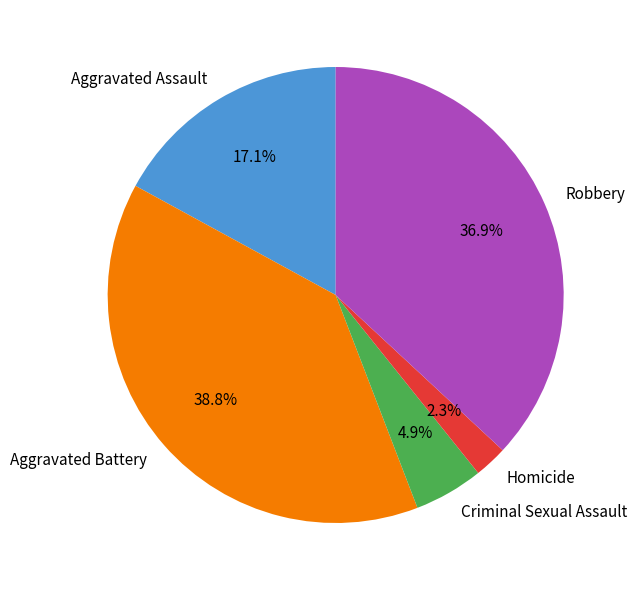

What percentage is NOT represented by Criminal Sexual Assault?

95.1%